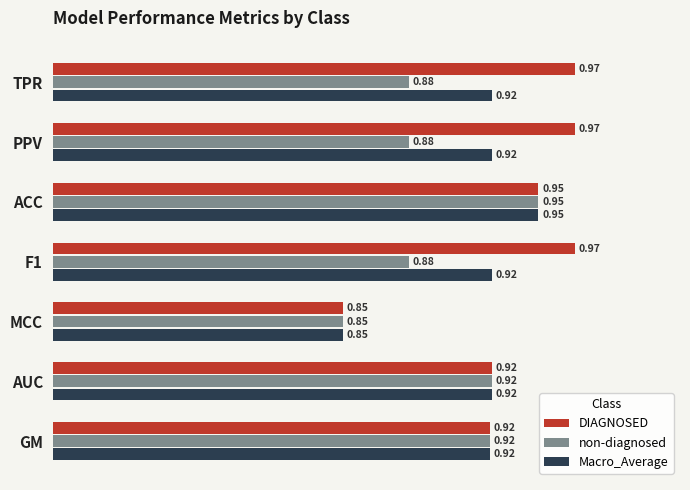

Where is non-diagnosed nearest to the value 0?

MCC